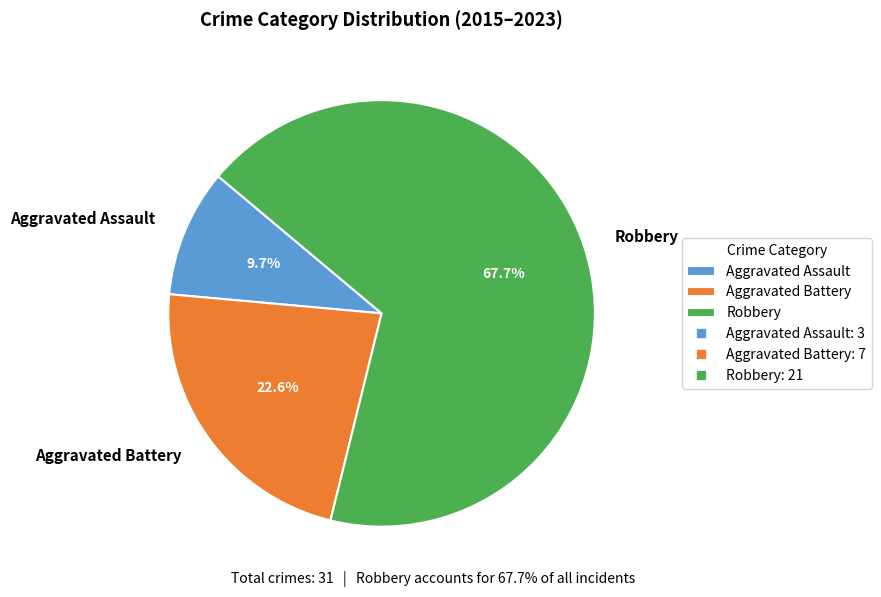

How many slices are in this pie chart?

3